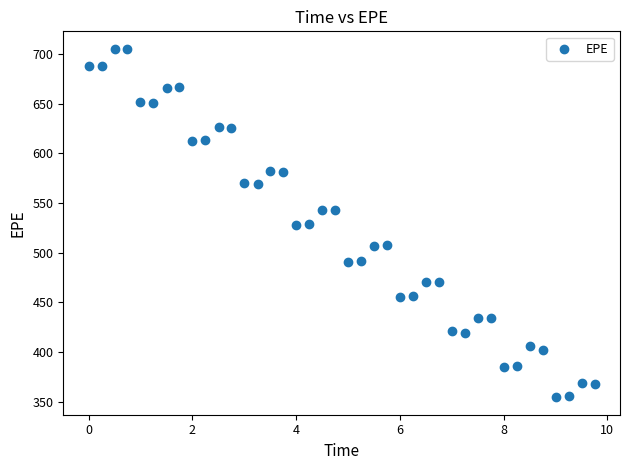

What is the range of Y values (max minus min)?

351.0